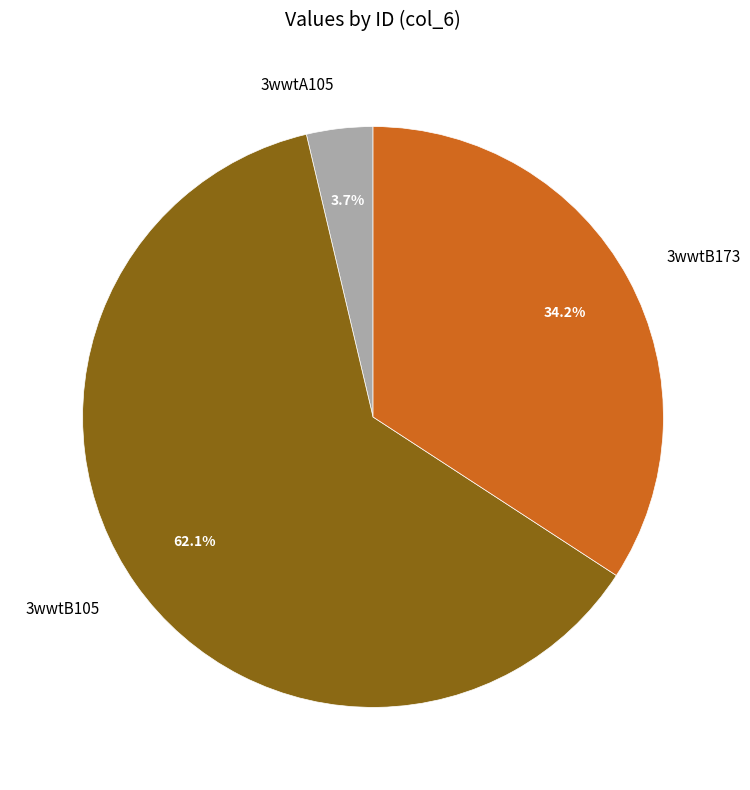

To the nearest percent, what is the combined percentage of 3wwtB105 and 3wwtA105?

66%